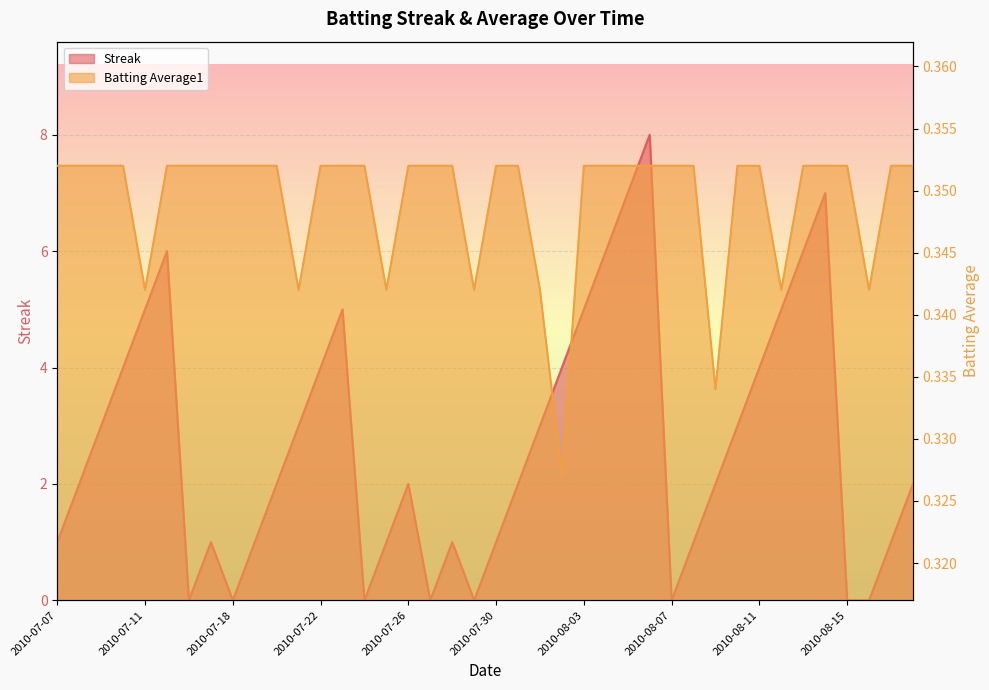

The value of Streak at 2010-07-24 is 0.0. True or false?

True